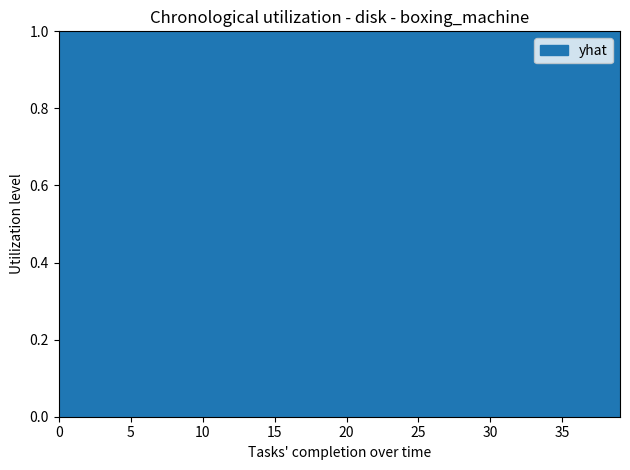

How many lines are shown in the chart?

1